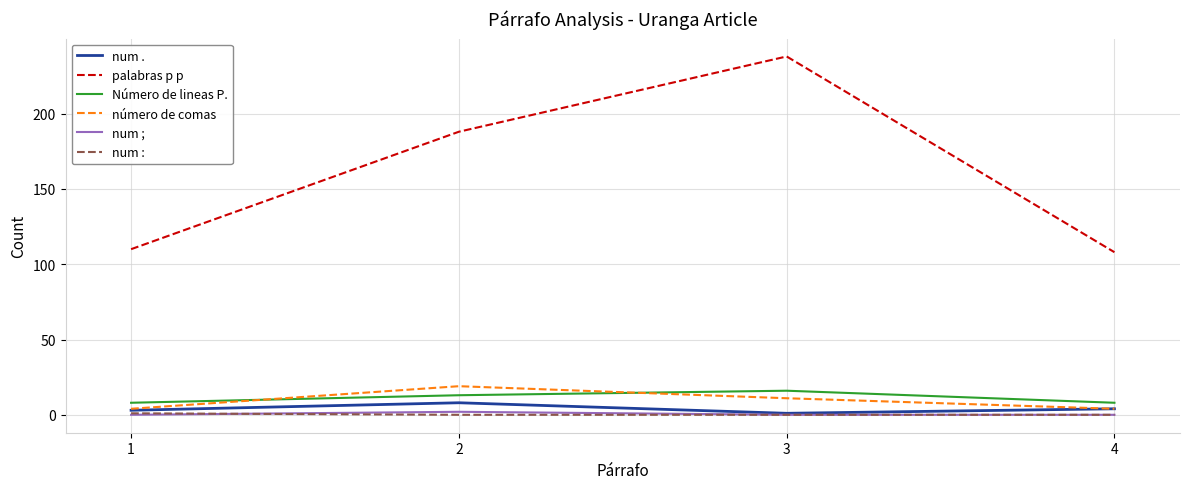

At which category is the sum across all series the highest?

3